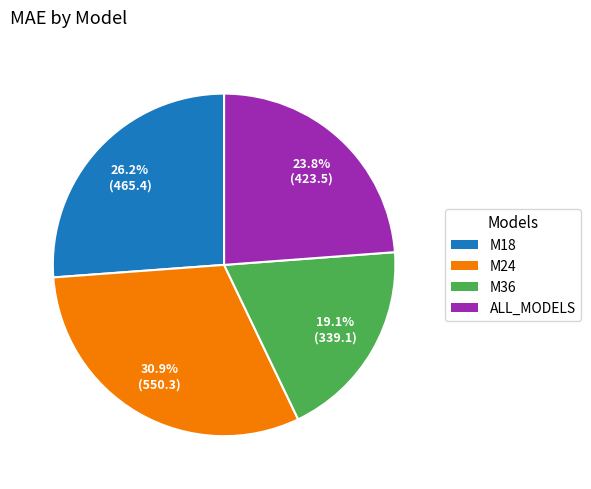

To the nearest percent, what is the difference between the largest and smallest slice percentages?

12%